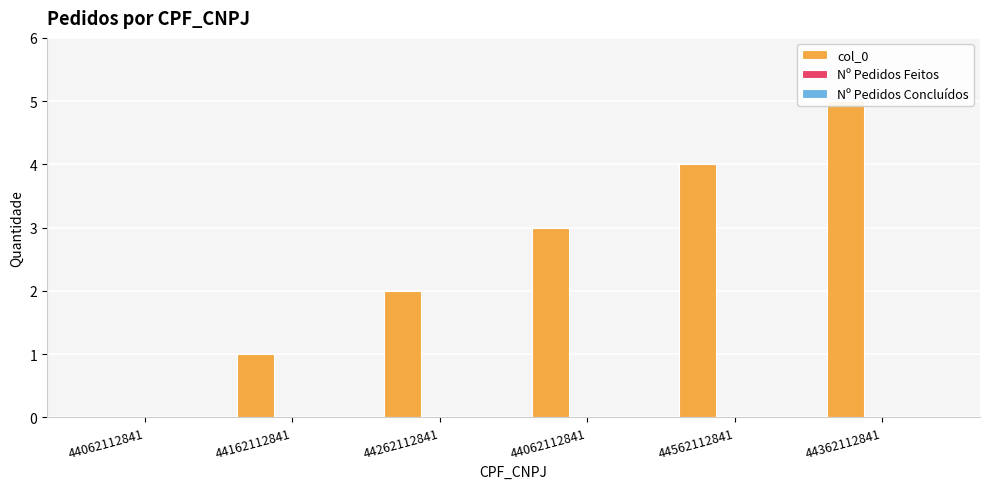

What is the difference between the maximum and minimum values in the col_0 series?

5